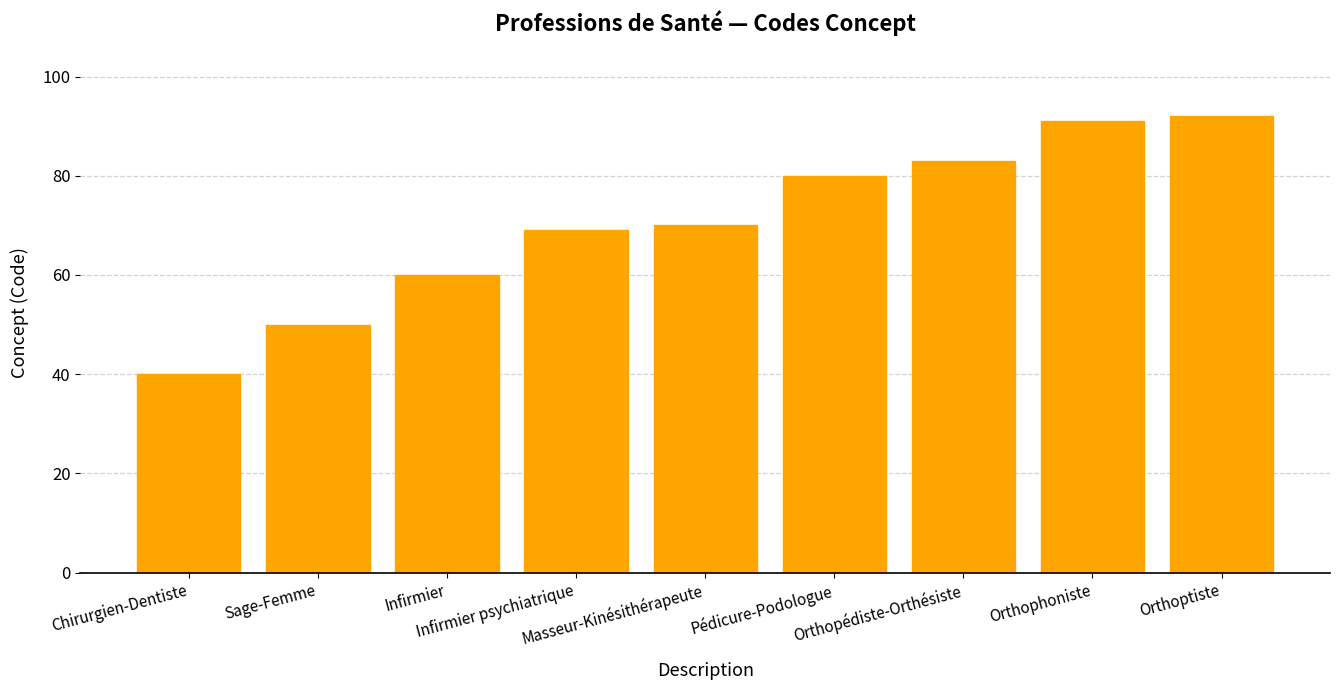

What value does the data have at Sage-Femme?

50